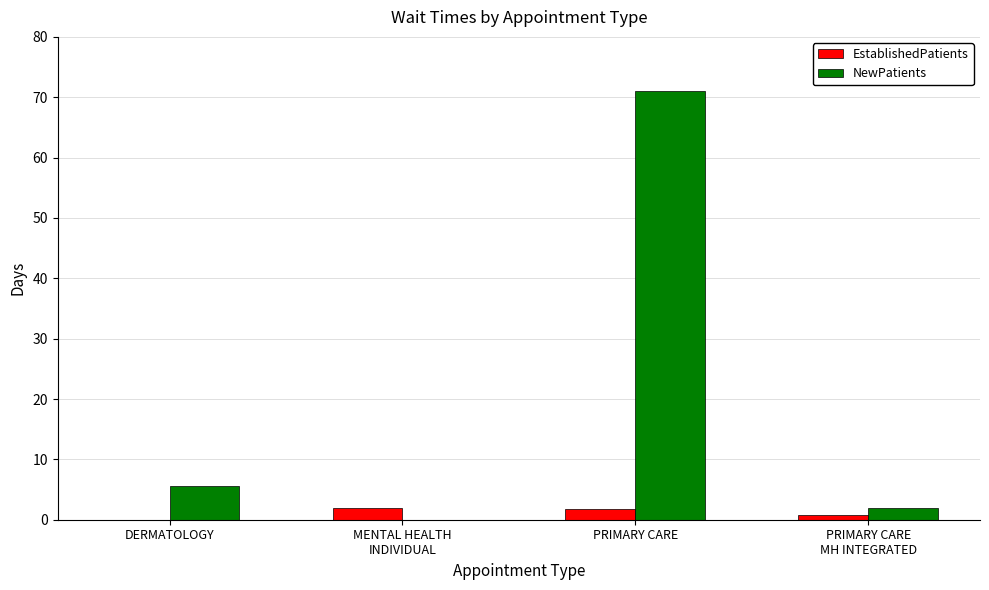

Which series has the largest total across all categories?

NewPatients